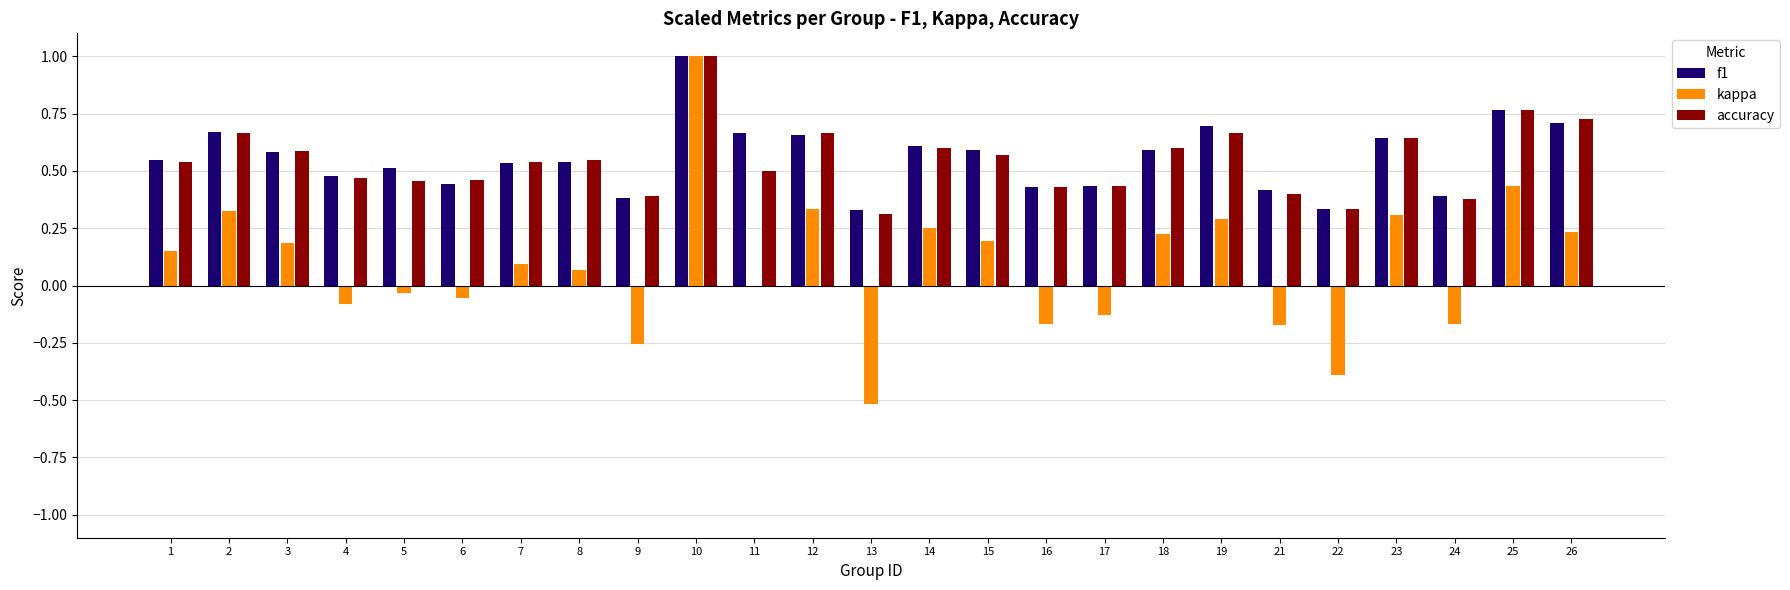

Is the value of f1 at 11 greater than the value of kappa at 7?

Yes